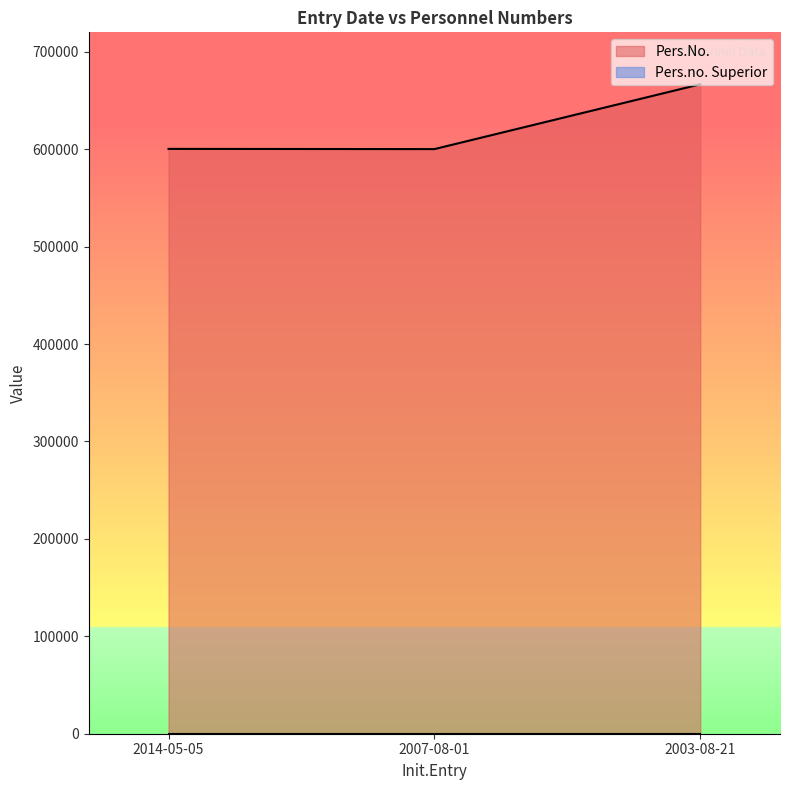

Rank the categories by value from lowest to highest.

2007-08-01, 2014-05-05, 2003-08-21